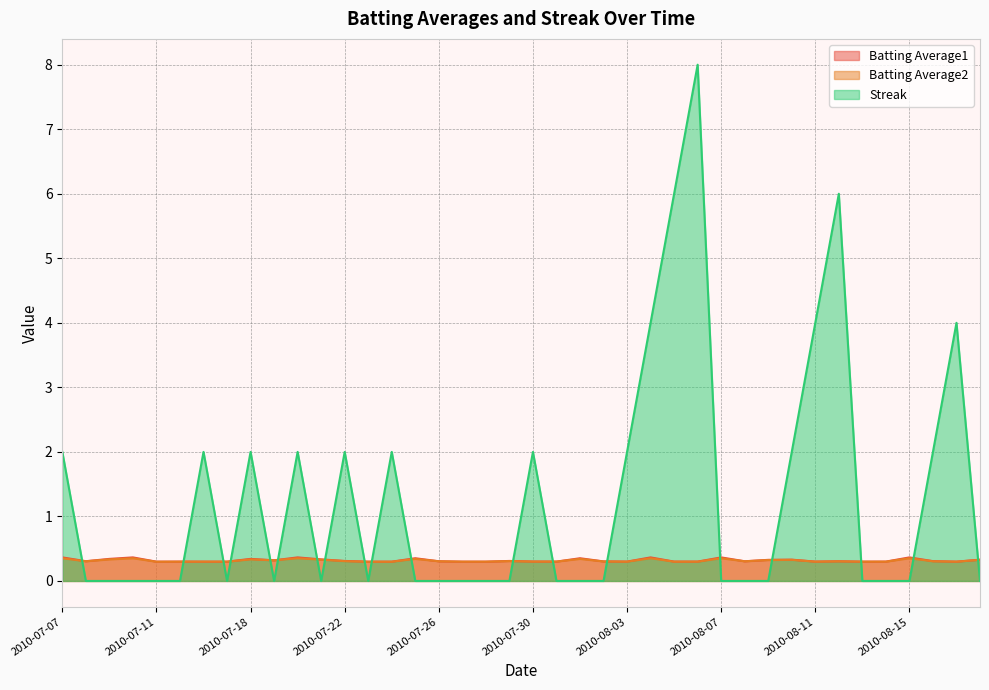

Count the Streak values in the range 0 to 2.

34